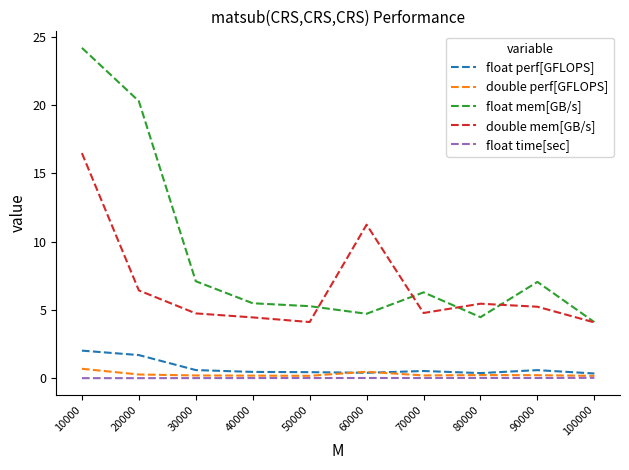

What is the maximum value shown in the chart?

24.2